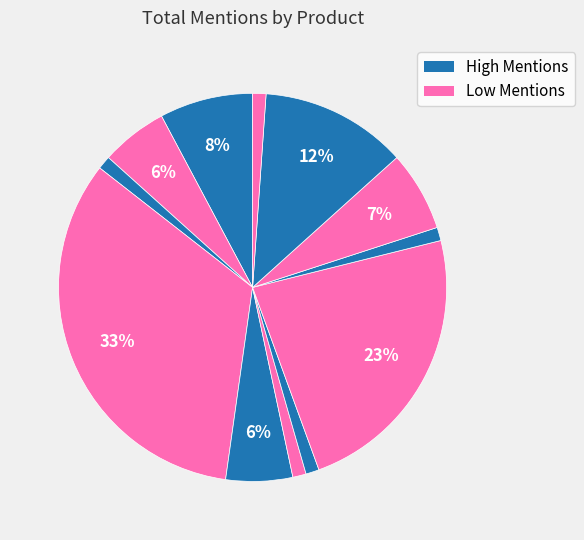

How many slices are in this pie chart?

12